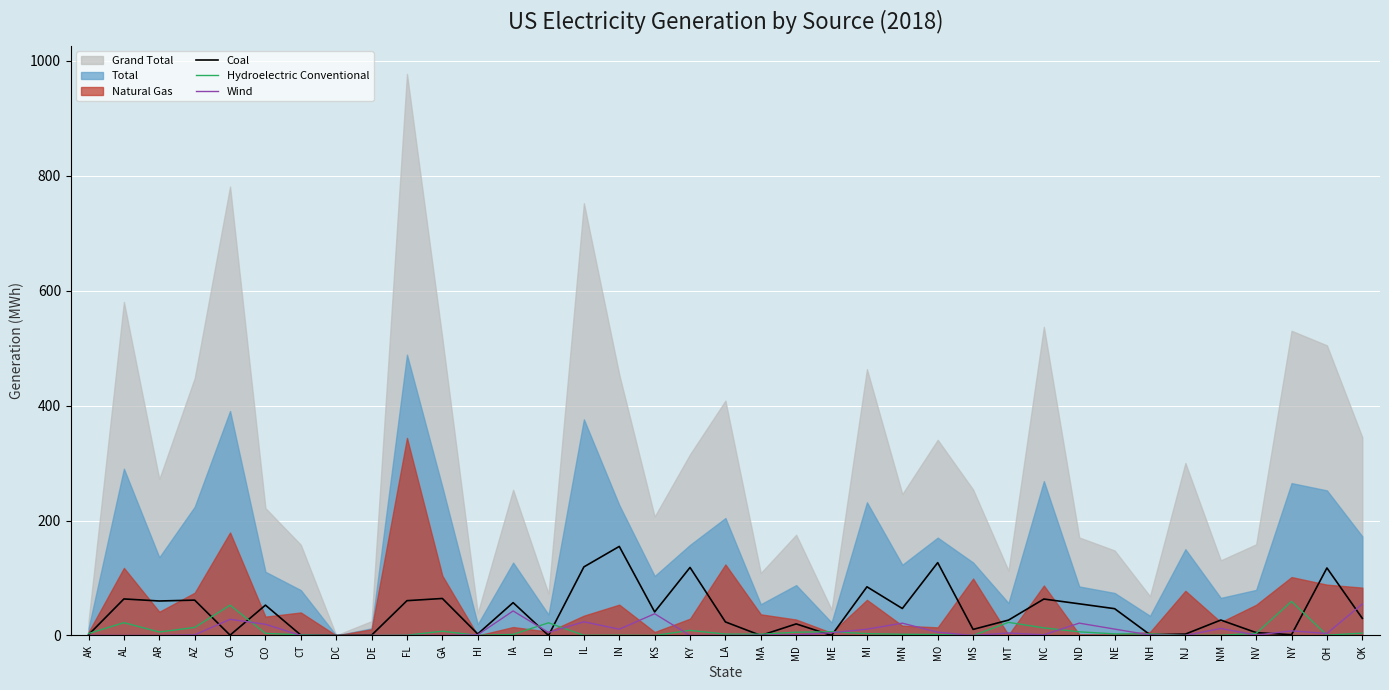

True or false: Hydroelectric Conventional has a value of 6.0 at AR.

True